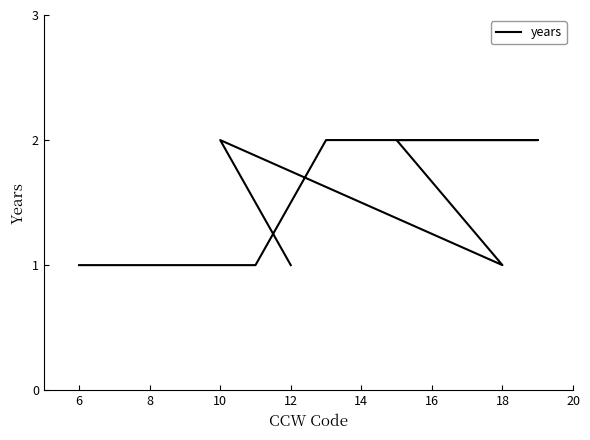

How many values are between 1 and 2?

8